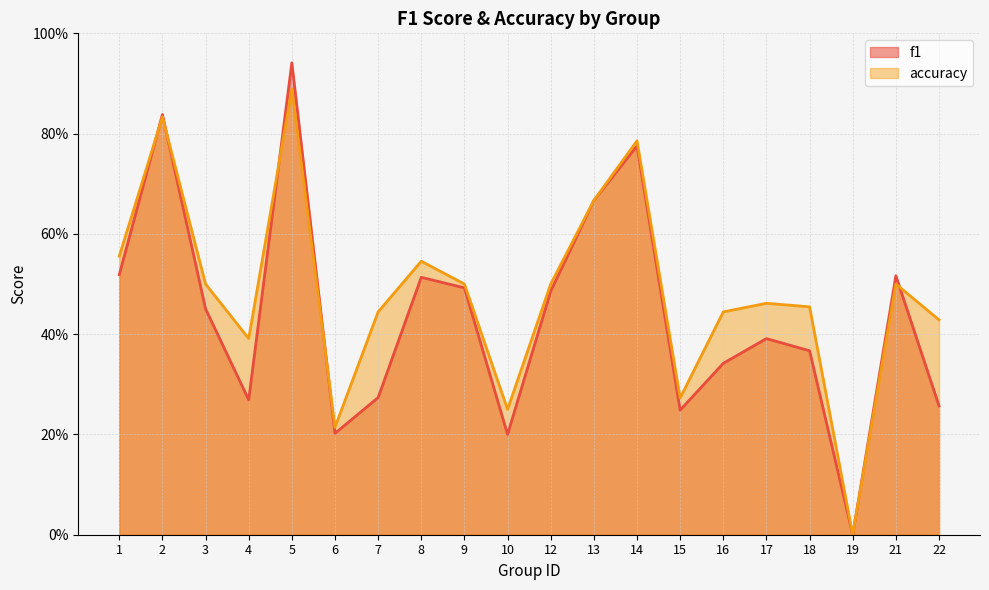

Reading left to right, list all the values displayed in this chart.

f1: 0.5	0.8	0.5	0.3	0.9	0.2	0.3	0.5	0.5	0.2	0.5	0.7	0.8	0.2	0.3	0.4	0.4	0.0	0.5	0.3
accuracy: 0.6	0.8	0.5	0.4	0.9	0.2	0.4	0.5	0.5	0.2	0.5	0.7	0.8	0.3	0.4	0.5	0.5	0.0	0.5	0.4